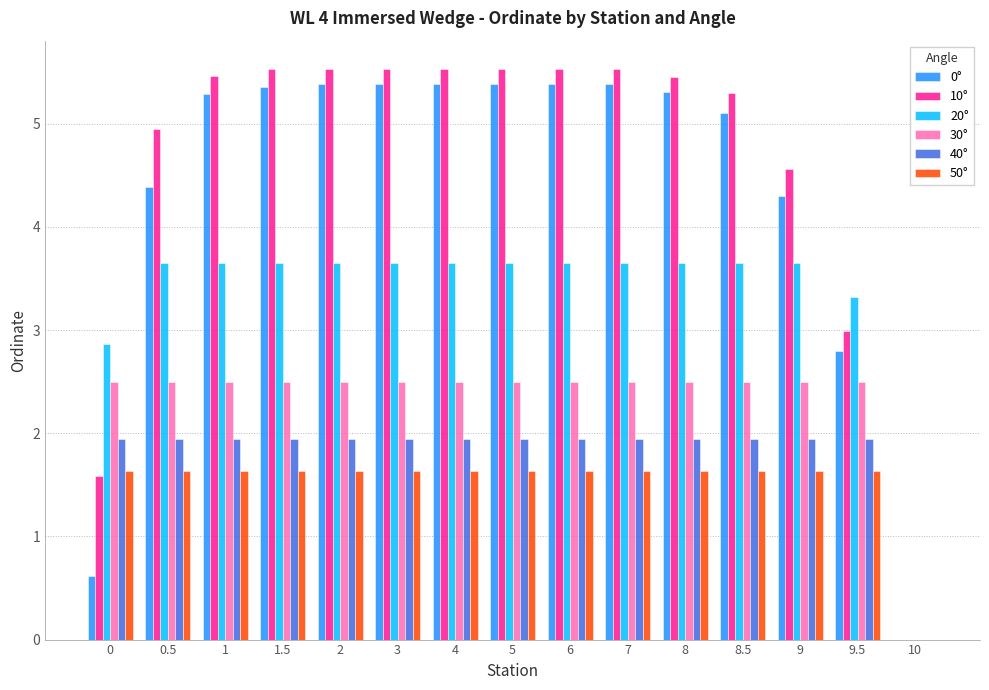

Is it true that 0° equals 5.4 at 4?

True